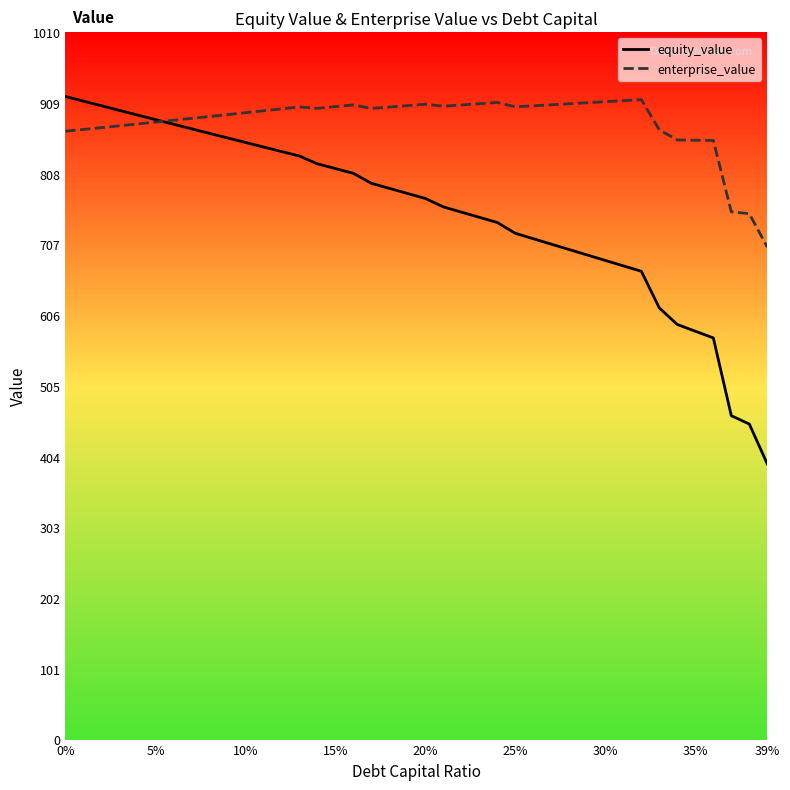

Which series has the largest range (max minus min)?

equity_value